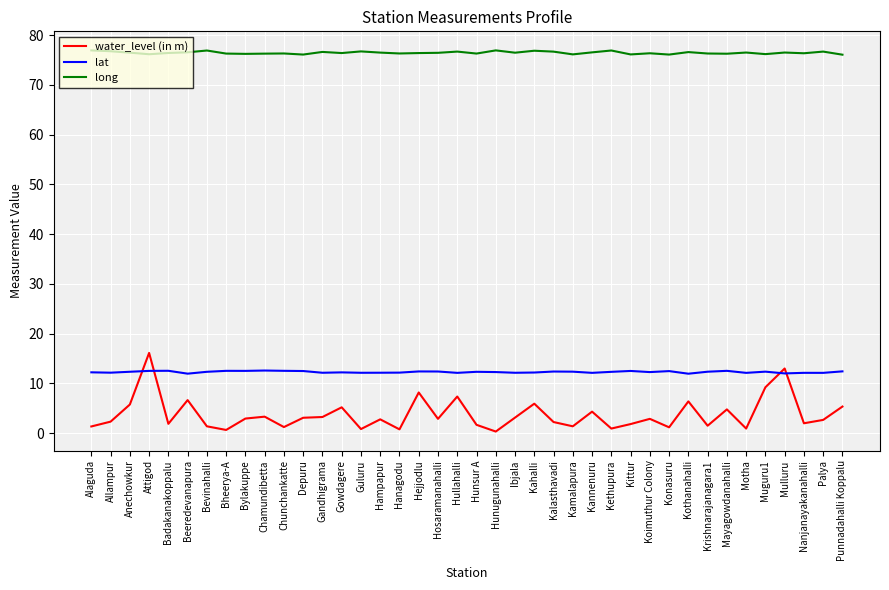

At Palya, list the series in order from smallest to largest.

water_level (in m), lat, long